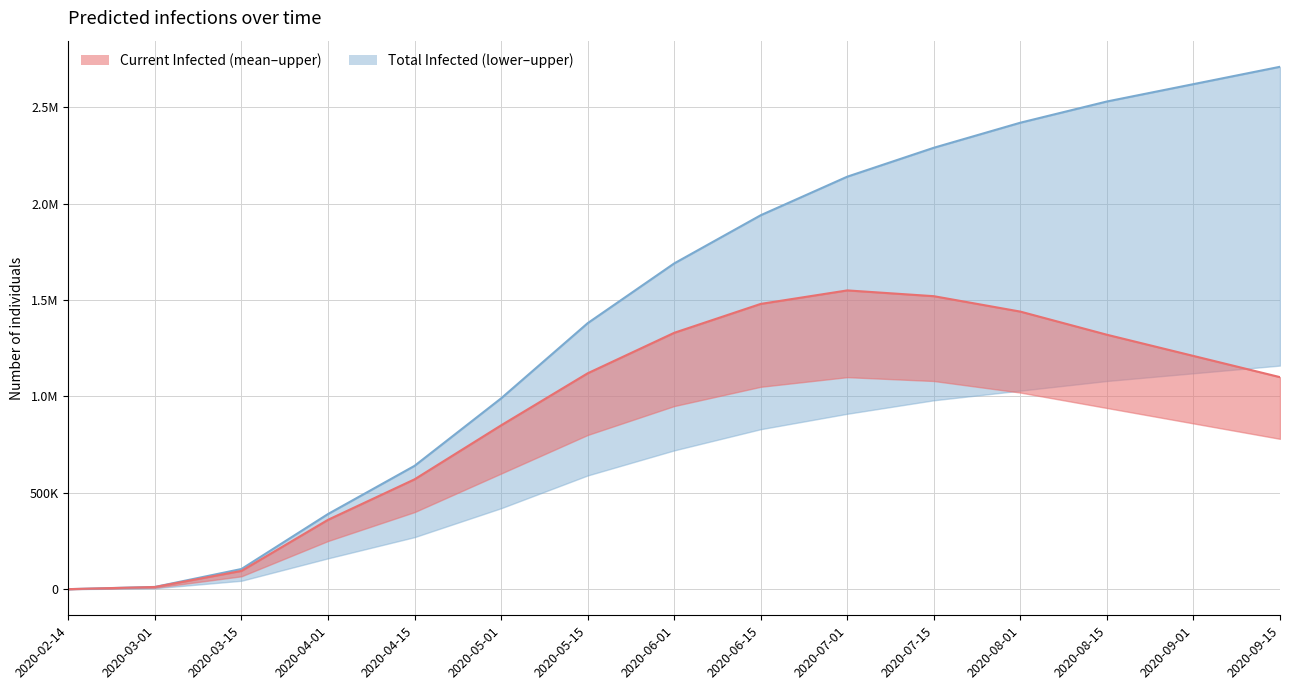

How many data points does each series have?

15